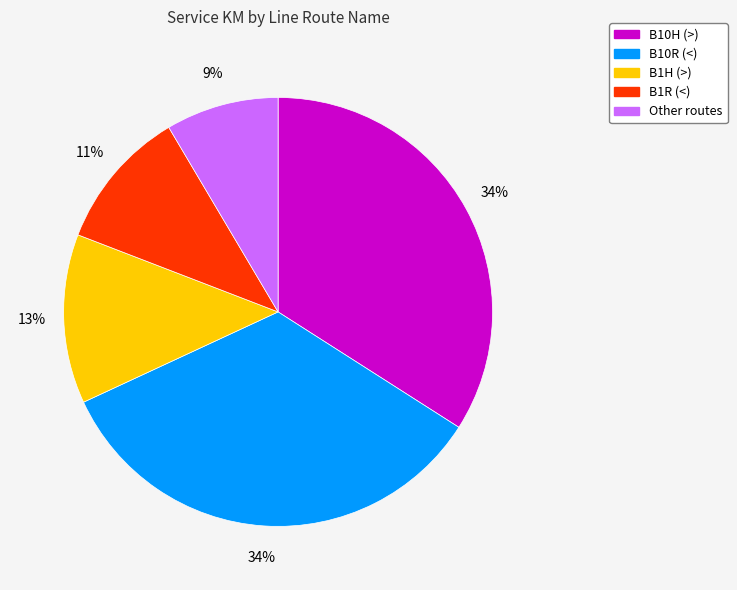

Is there a majority slice in this chart?

No